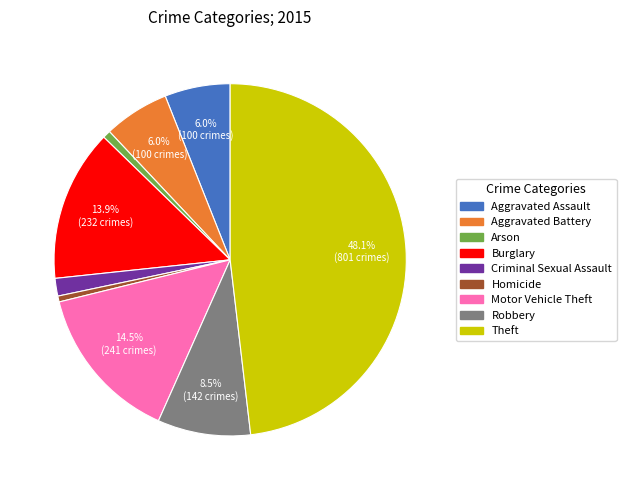

To the nearest percent, what is the difference between the Theft and Homicide slice percentages?

48%